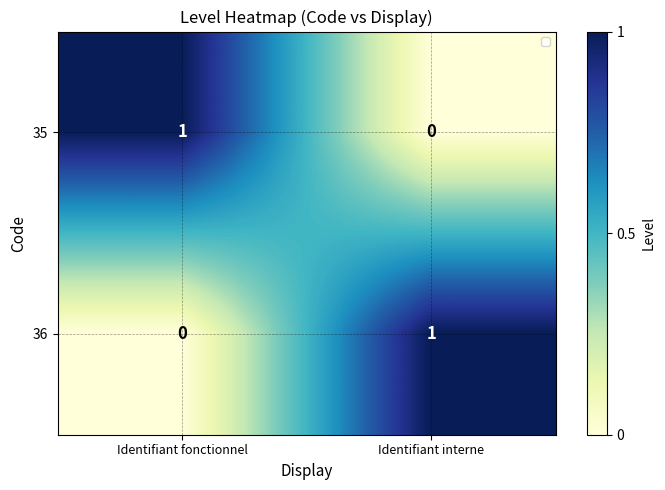

At which label does 35 reach its peak?

Identifiant fonctionnel